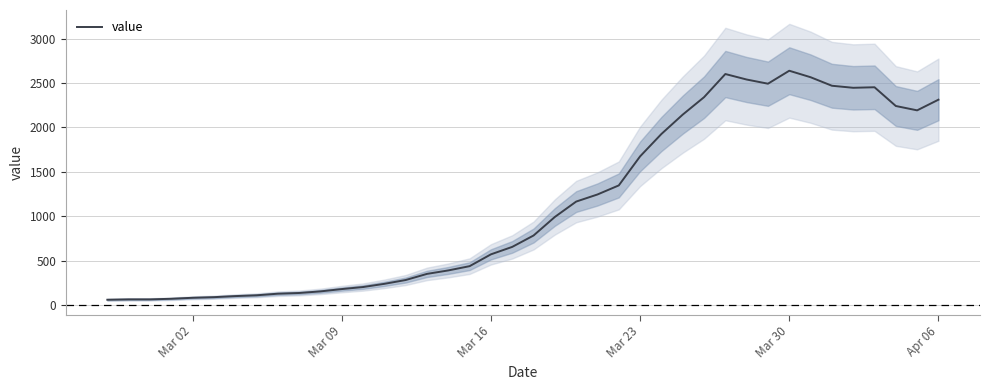

What is the maximum value for value?

2639